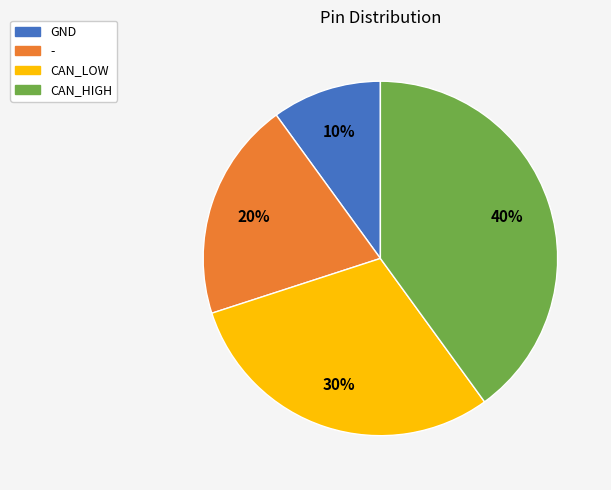

Do GND and - together represent more than half of the pie?

No